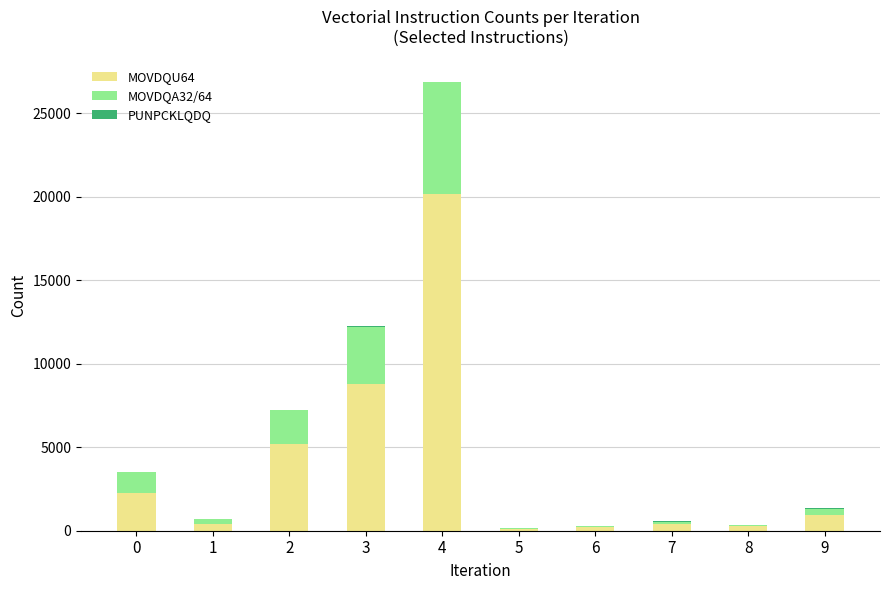

Does the chart contain stacked bars?

Yes